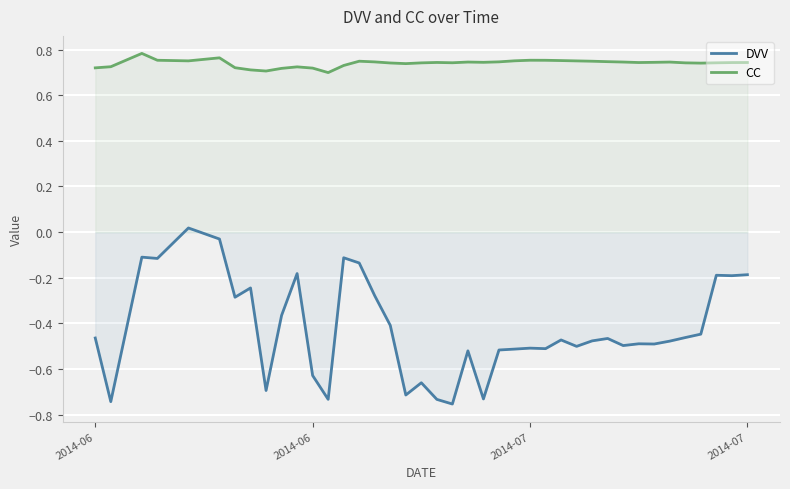

How many values in DVV are above zero?

1